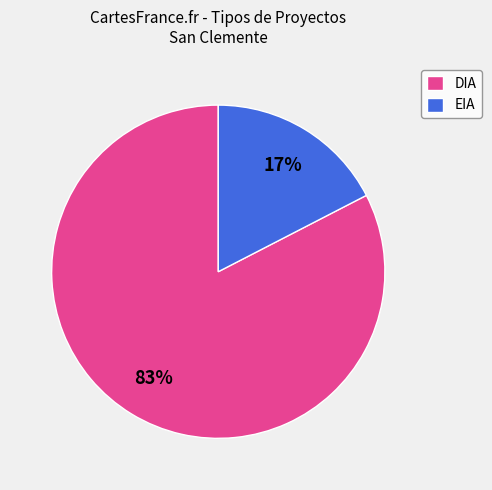

Between DIA and EIA, which is larger?

DIA